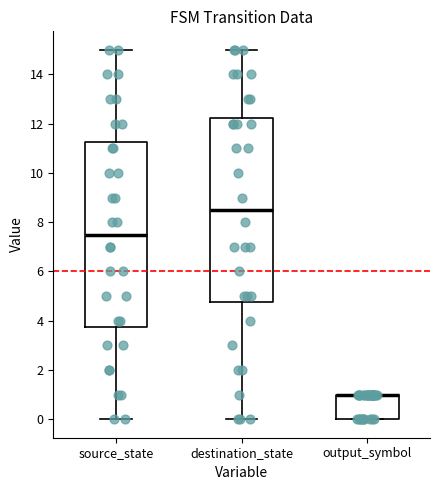

Reading left to right, read every box against the y-axis: the position of its median line, the range the box covers, and the ends of its whiskers. The values are not printed on the chart, so give them approximately, as read against the axis.

source_state: median 7.6, box 3.8 to 11.2, whiskers 0.0 to 15.0
destination_state: median 8.6, box 4.8 to 12.2, whiskers 0.0 to 15.0
output_symbol: median 1.0 (drawn on the box's upper edge), box 0.0 to 1.0, whiskers 0.0 to 1.0